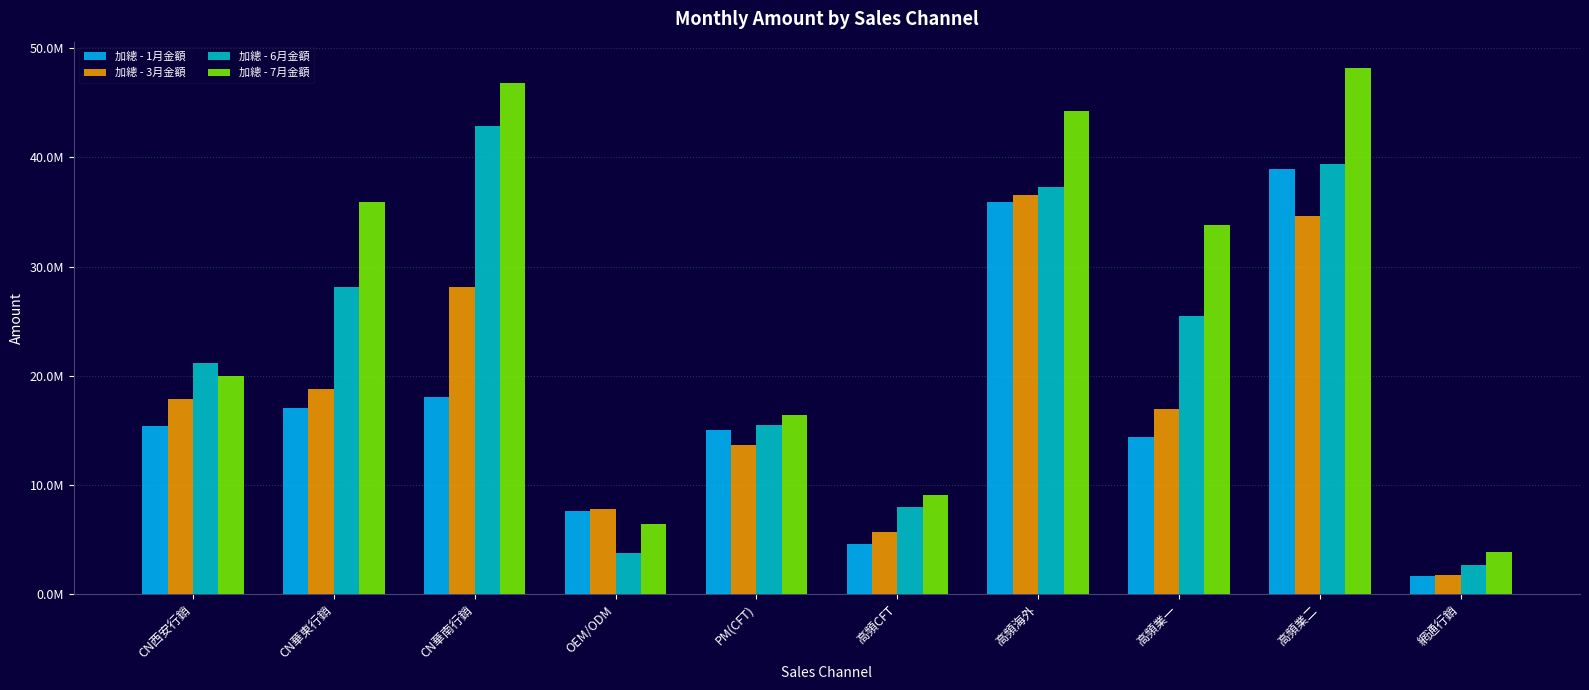

Reading left to right, what are all the values shown in this chart?

加總 - 1月金額: 15376315.0	17072741.0	18018415.2	7622384.3	15038602.8	4555693.9	35889096.2	14360413.5	38974348.8	1680000.0
加總 - 3月金額: 17852985.9	18792355.4	28110995.2	7825266.6	13625346.3	5675067.5	36596966.6	16987270.5	34600342.3	1748385.0
加總 - 6月金額: 21177255.1	28129396.0	42908016.2	3787987.9	15450780.0	7969331.9	37308407.4	25480425.6	39357445.7	2690085.0
加總 - 7月金額: 19952446.4	35956556.8	46838964.2	6423249.7	16366783.6	9099651.3	44285686.5	33816268.8	48188420.5	3825760.0